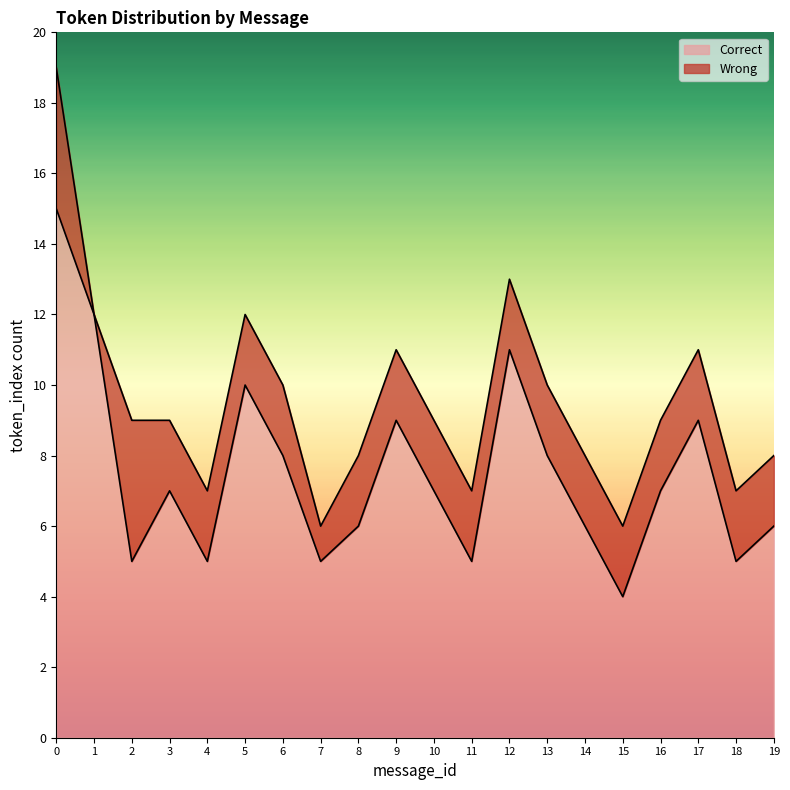

What is the difference between the maximum and minimum values in the Correct series?

11